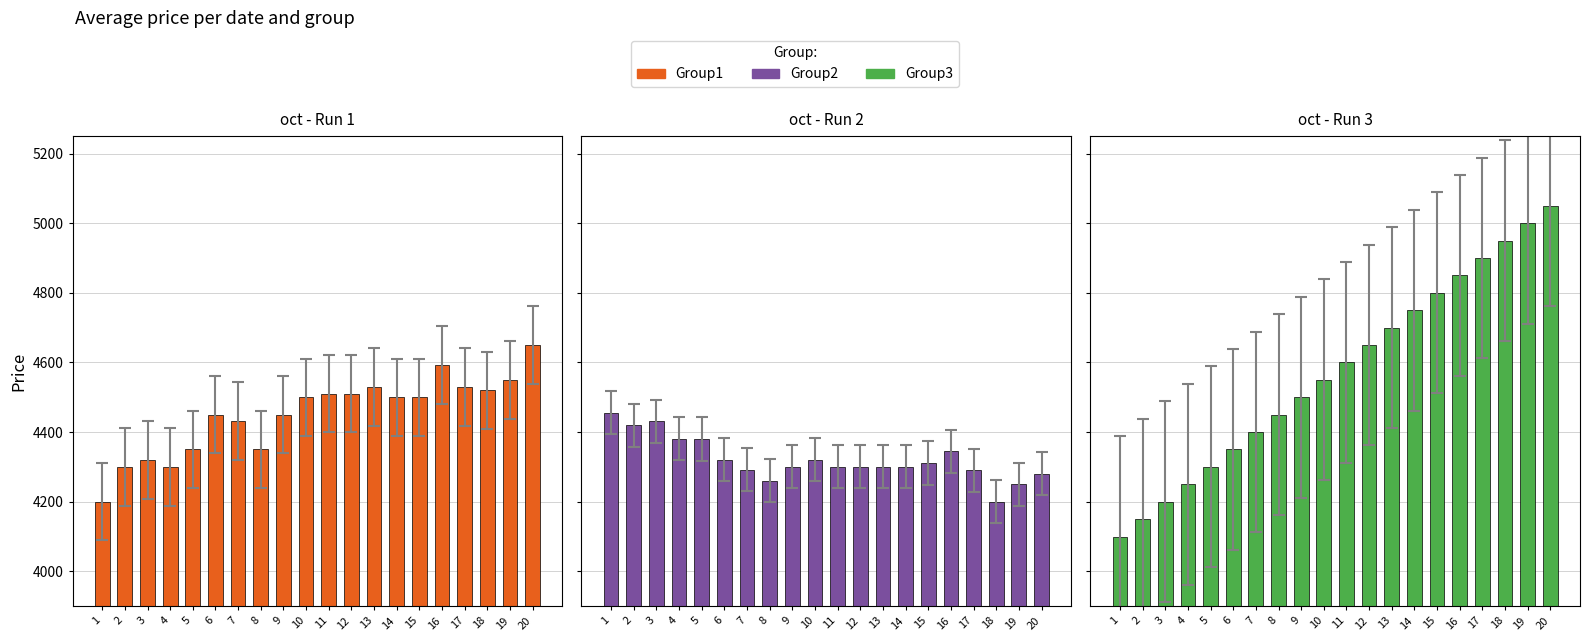

Where is Group2 nearest to the value 4327?

6